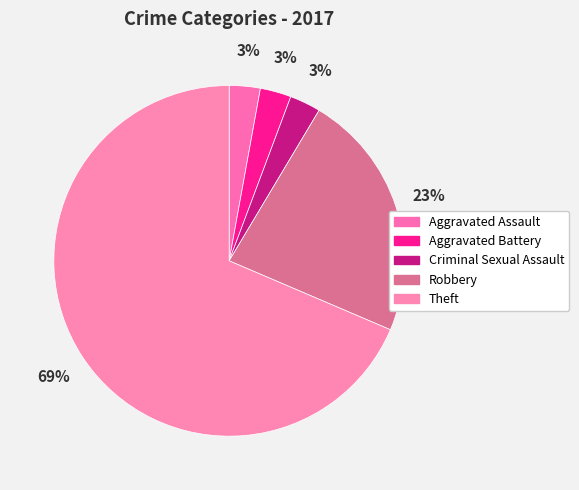

Which category has the biggest portion of the pie?

Theft